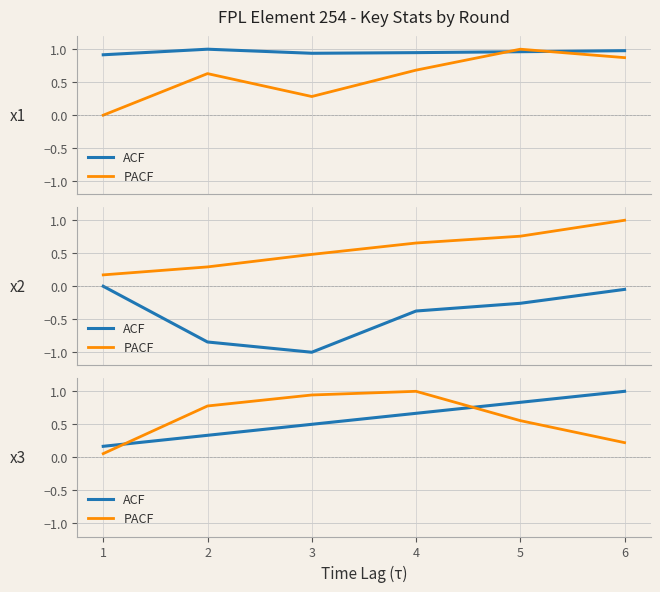

What are all the series names shown in the legend?

ACF, PACF